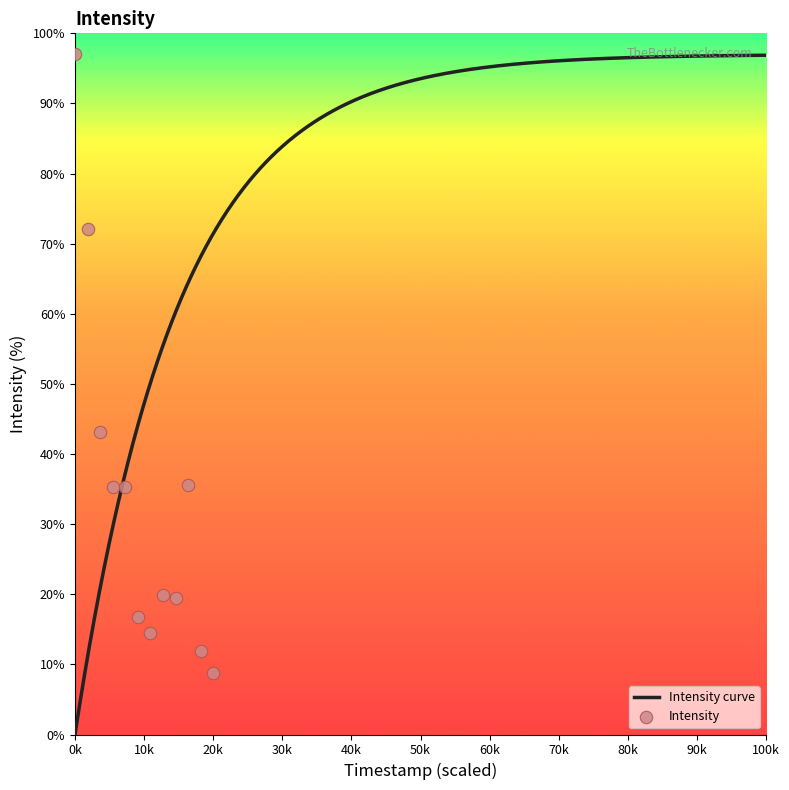

What is the maximum value for Intensity curve?

96.9